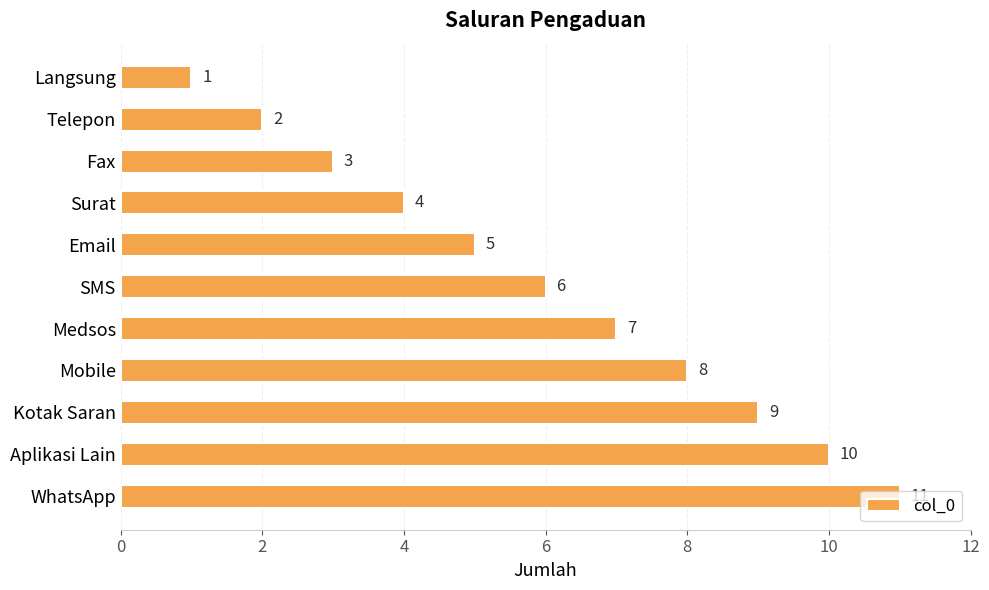

List the labels in order of value, largest first.

WhatsApp, Aplikasi Lain, Kotak Saran, Mobile, Medsos, SMS, Email, Surat, Fax, Telepon, Langsung